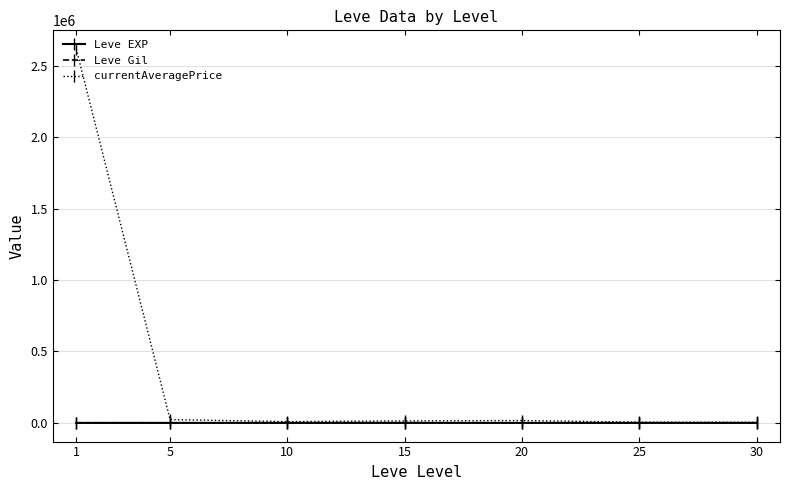

How many categories are shown in the chart?

7